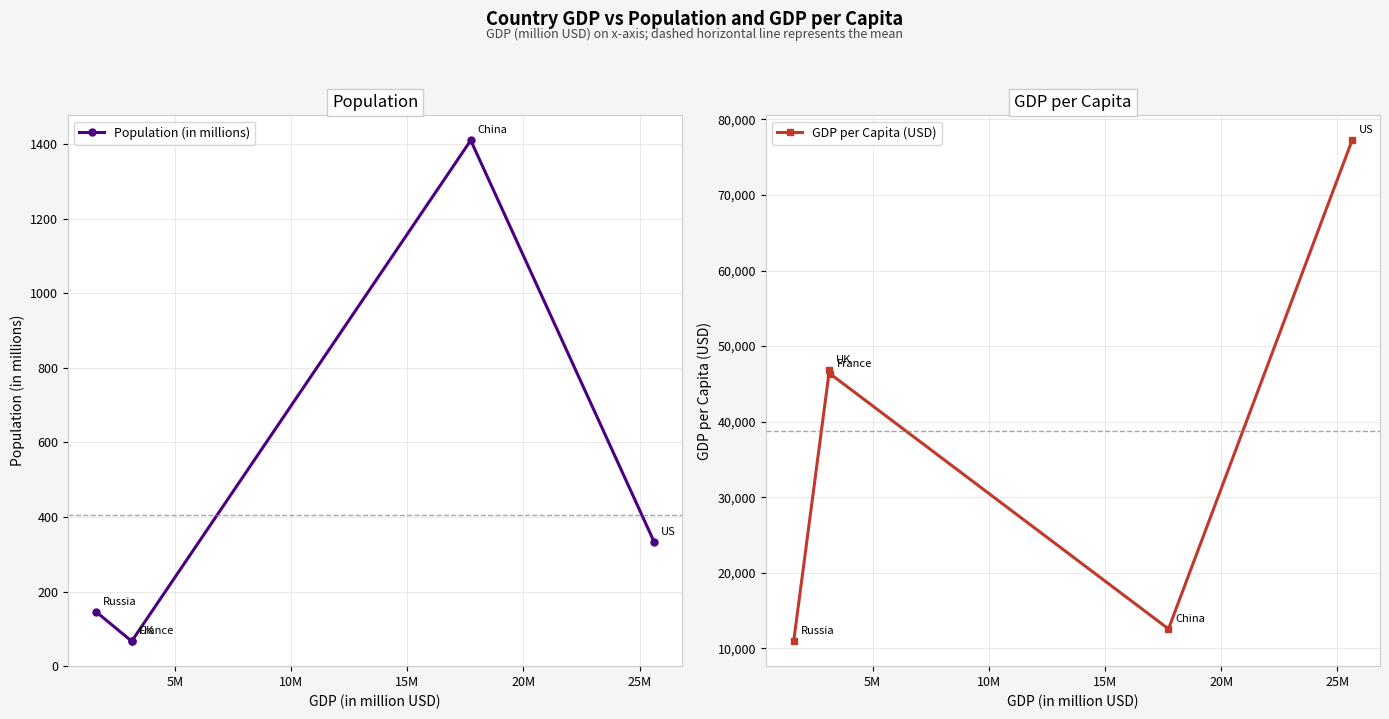

What is the lowest value of the GDP per Capita (USD) series?

10958.9